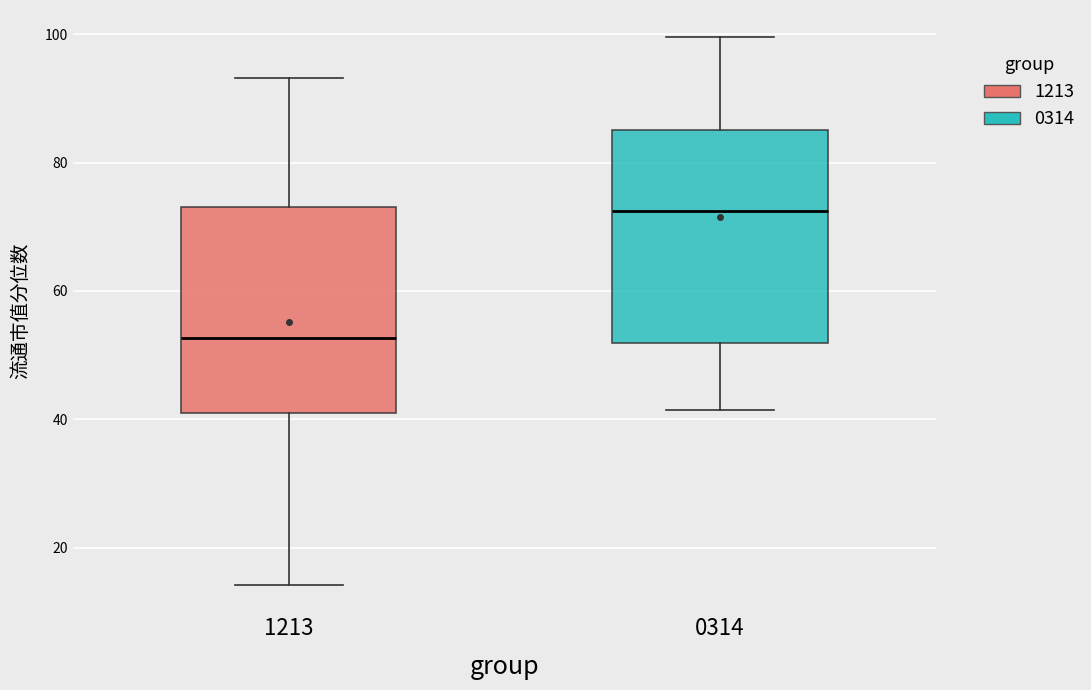

Where does the upper whisker of the box at x = 1213 end on the y-axis? The values are not printed on the chart, so give them approximately, as read against the axis.

94